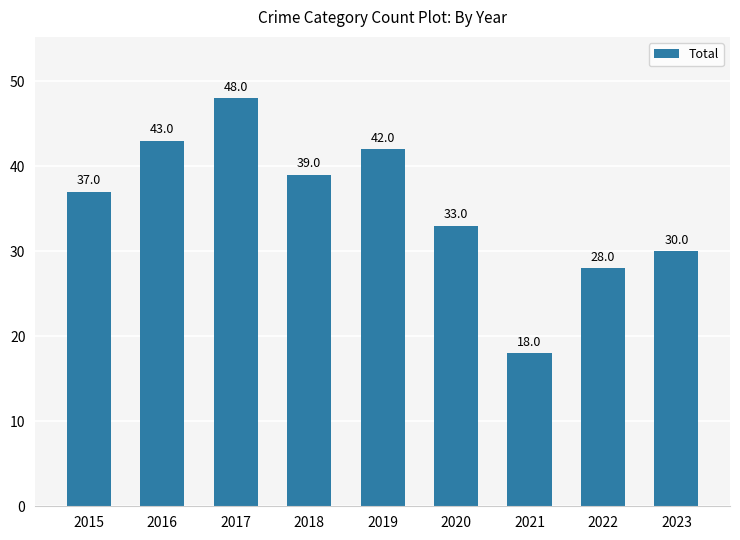

Which category has the highest value across all series?

2017